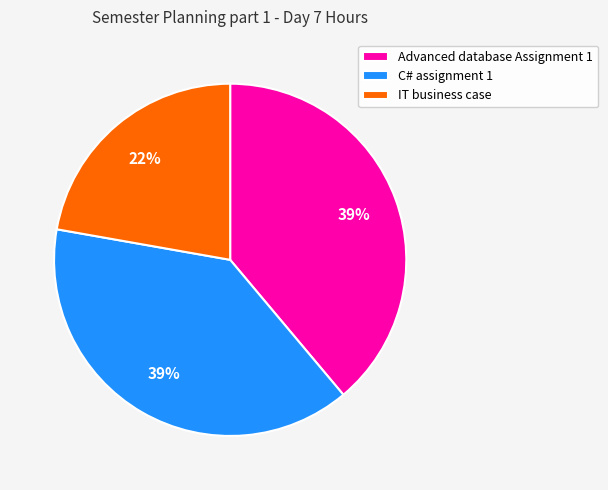

Which category has the smallest portion of the pie?

IT business case